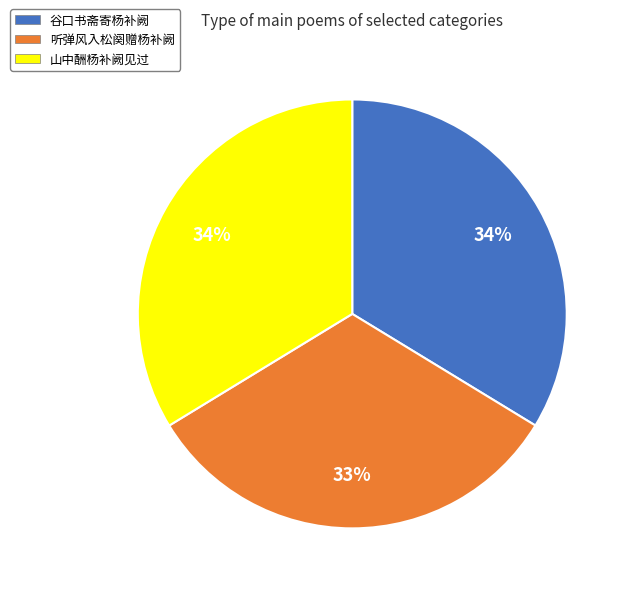

Does 山中酬杨补阙见过 represent more than half of the total?

No